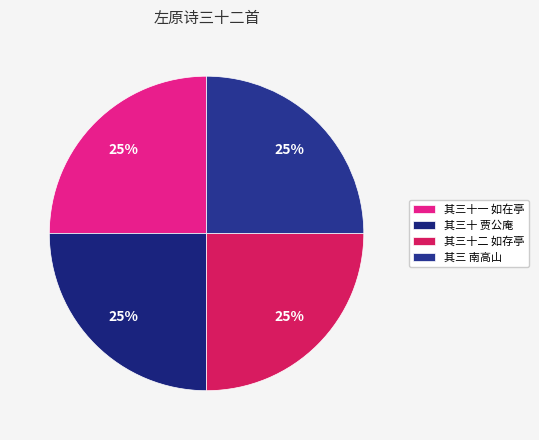

How many segments does this pie chart have?

4